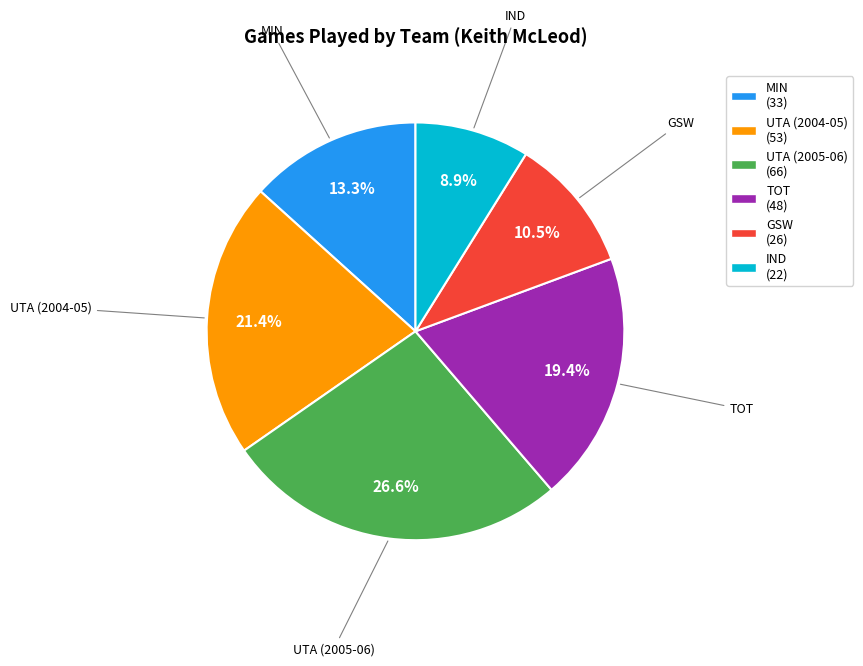

Does MIN (33) represent more than half of the total?

No